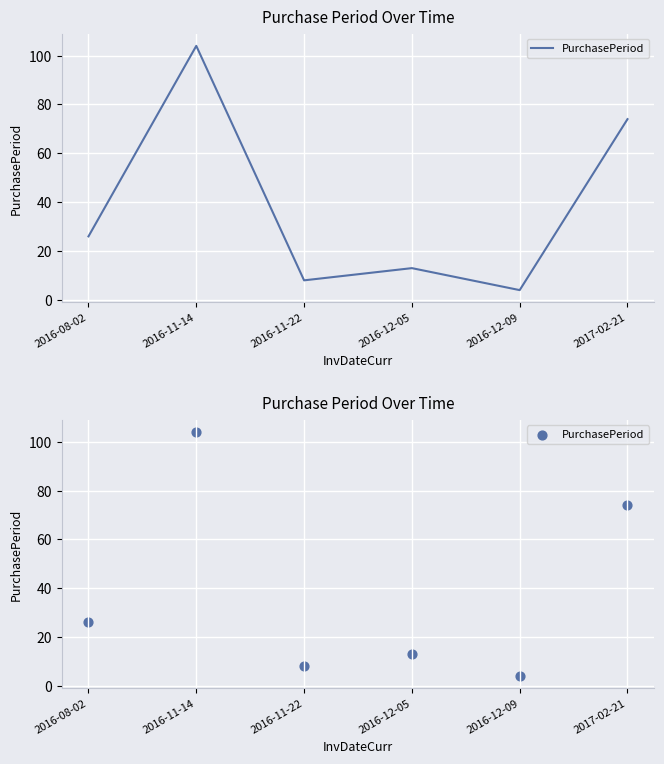

Between 2016-11-22 and 2016-12-09, which is larger?

2016-11-22